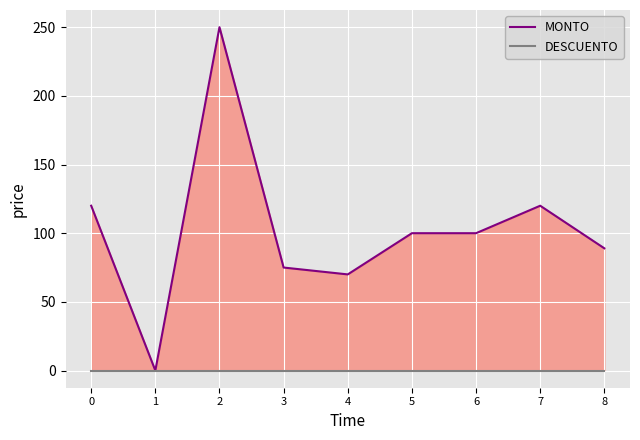

What is the sum of the MONTO values at 6 and 5?

200